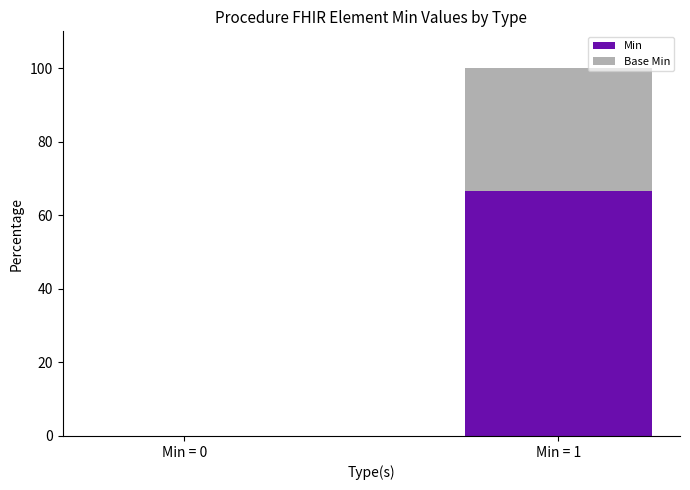

Which series changed the most between Min = 0 and Min = 1?

Min